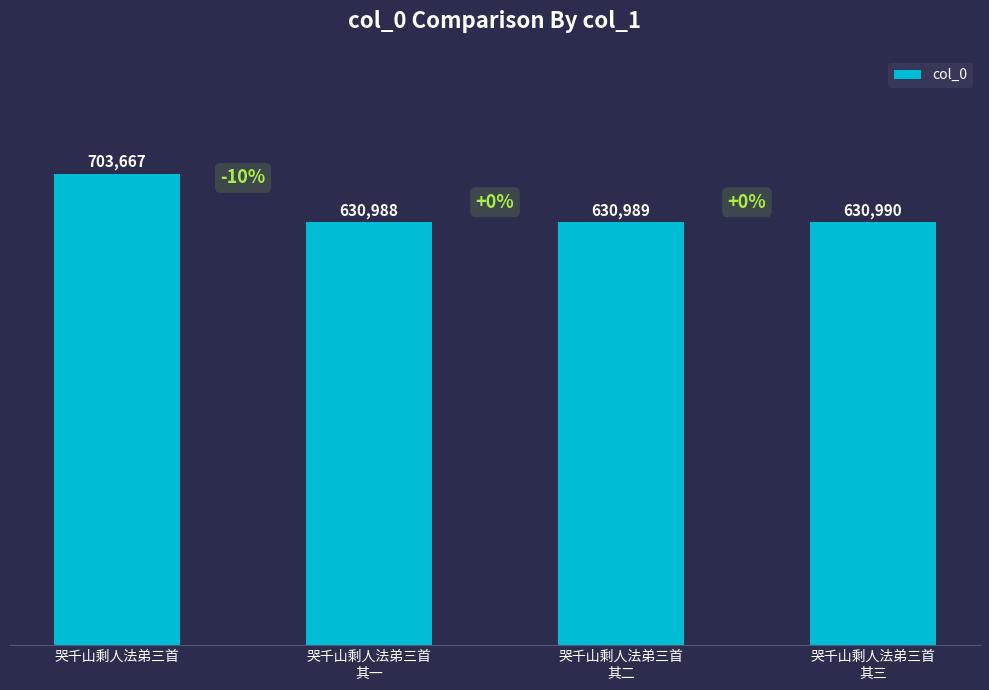

What is the difference between the maximum and minimum values?

72679